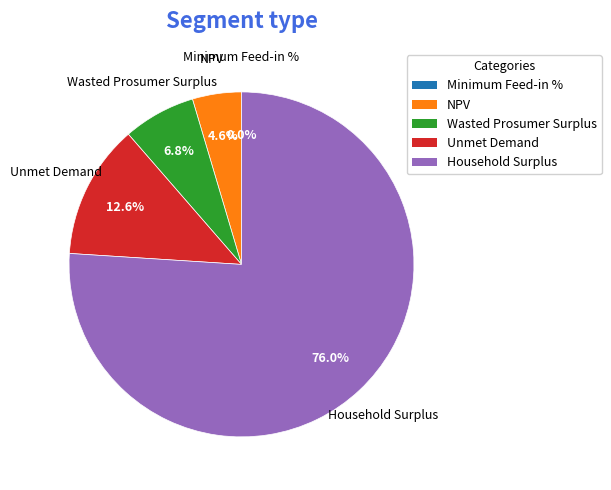

Is Household Surplus the majority of the pie?

Yes